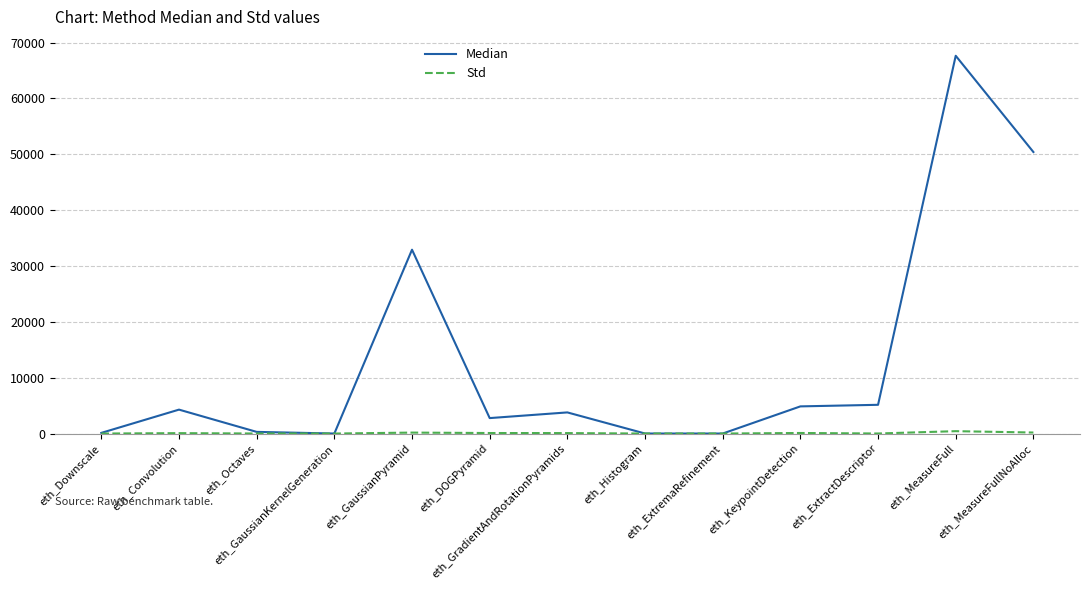

Which series has the largest total across all categories?

Median